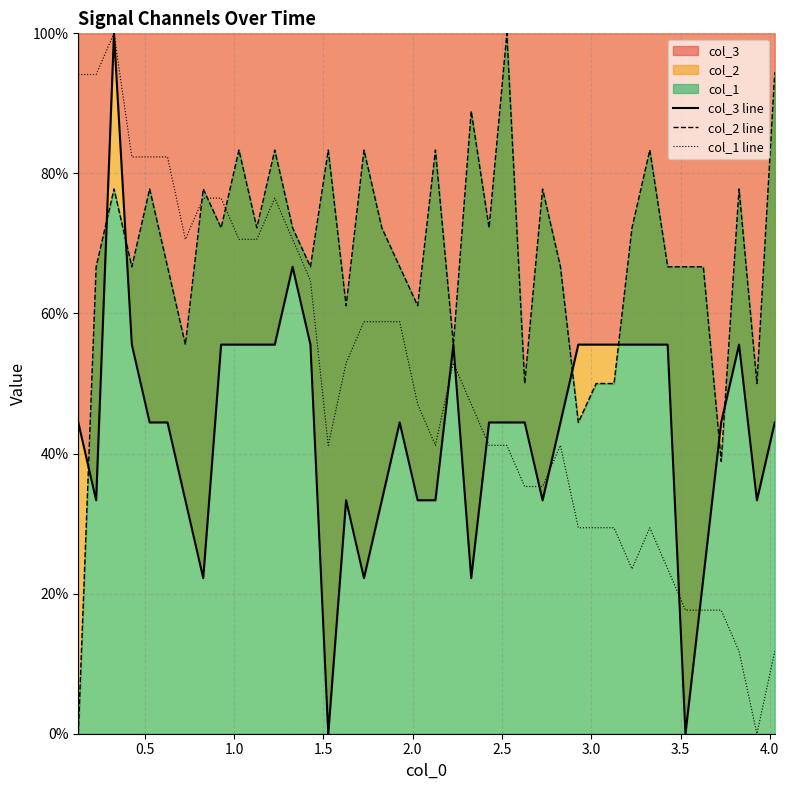

The value of col_3 line at 20 is 57.6. True or false?

False